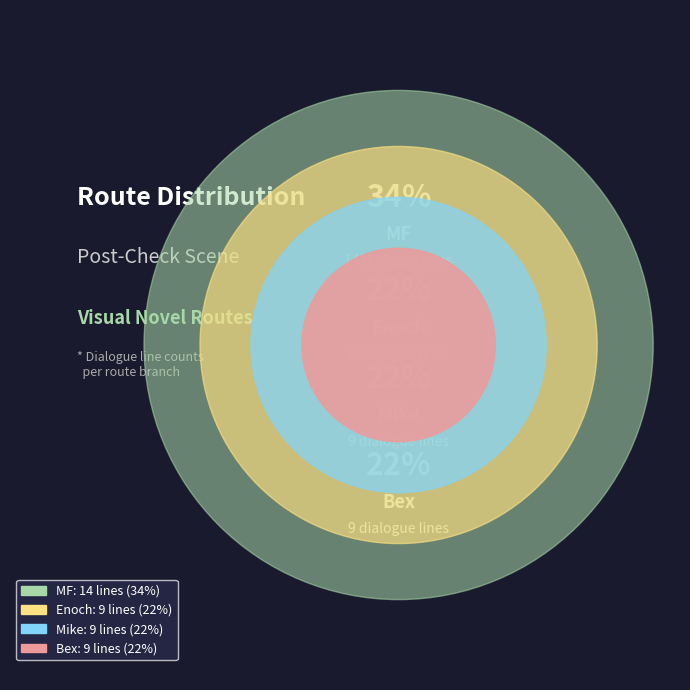

Count the number of slices in the pie.

4